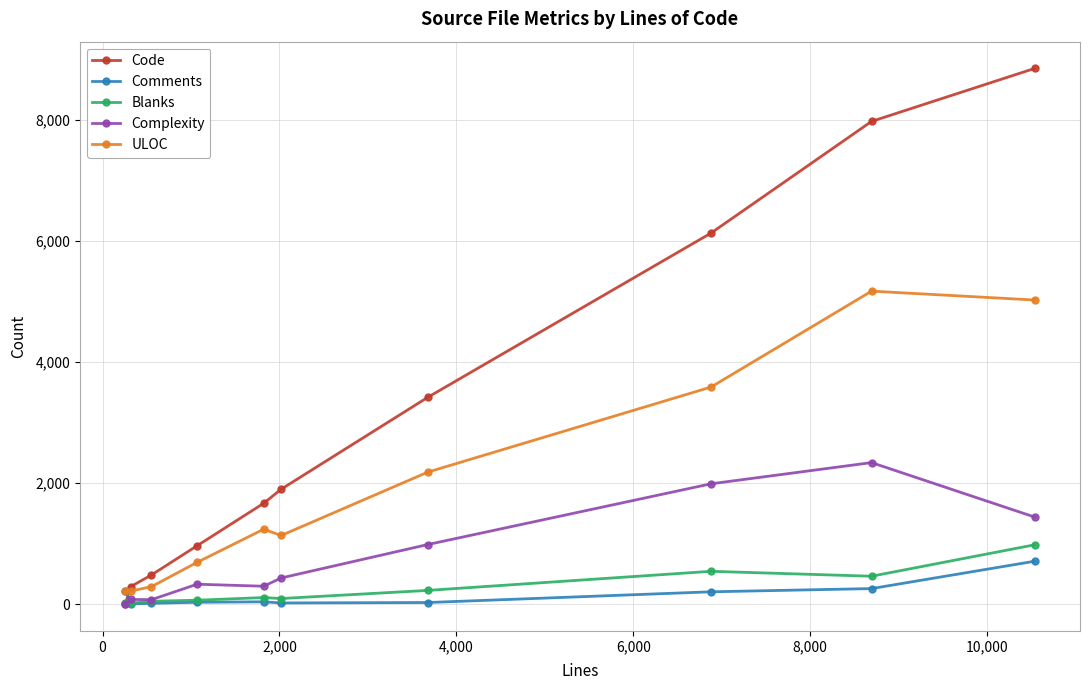

True or false: Code has more than 2 interior local peaks.

False